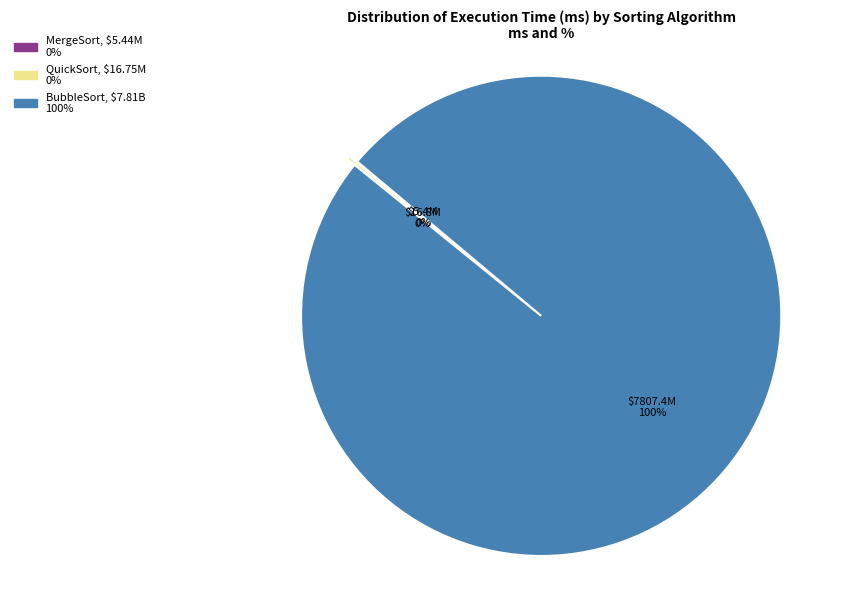

What is the majority slice?

BubbleSort